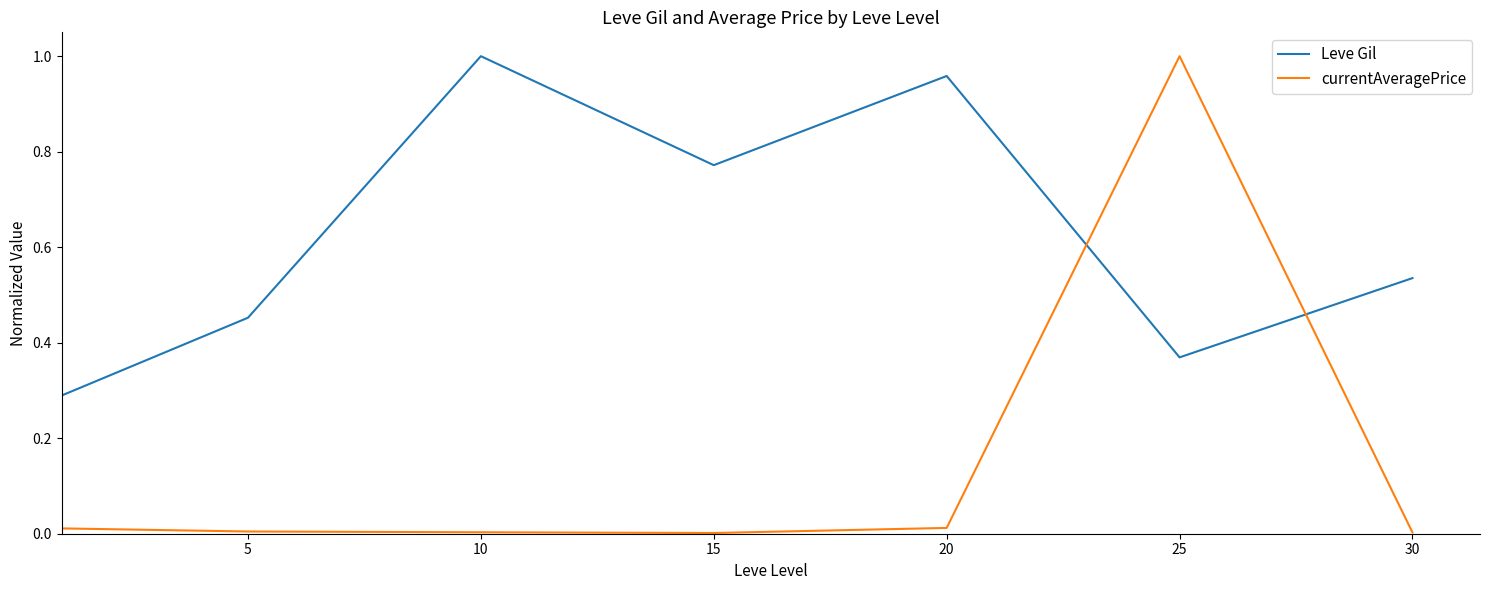

Rank the series by their average value, from highest to lowest.

Leve Gil, currentAveragePrice